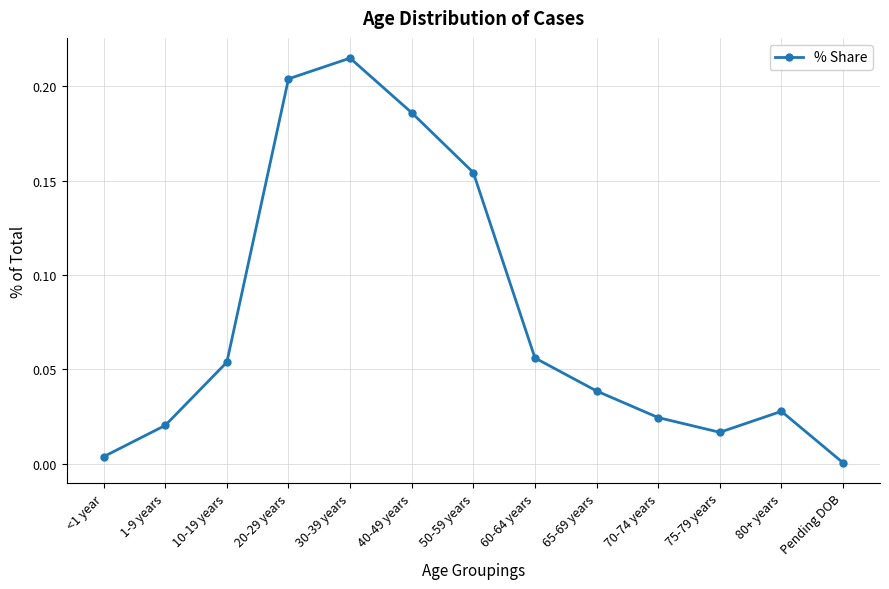

What position from the right is 70-74 years?

4